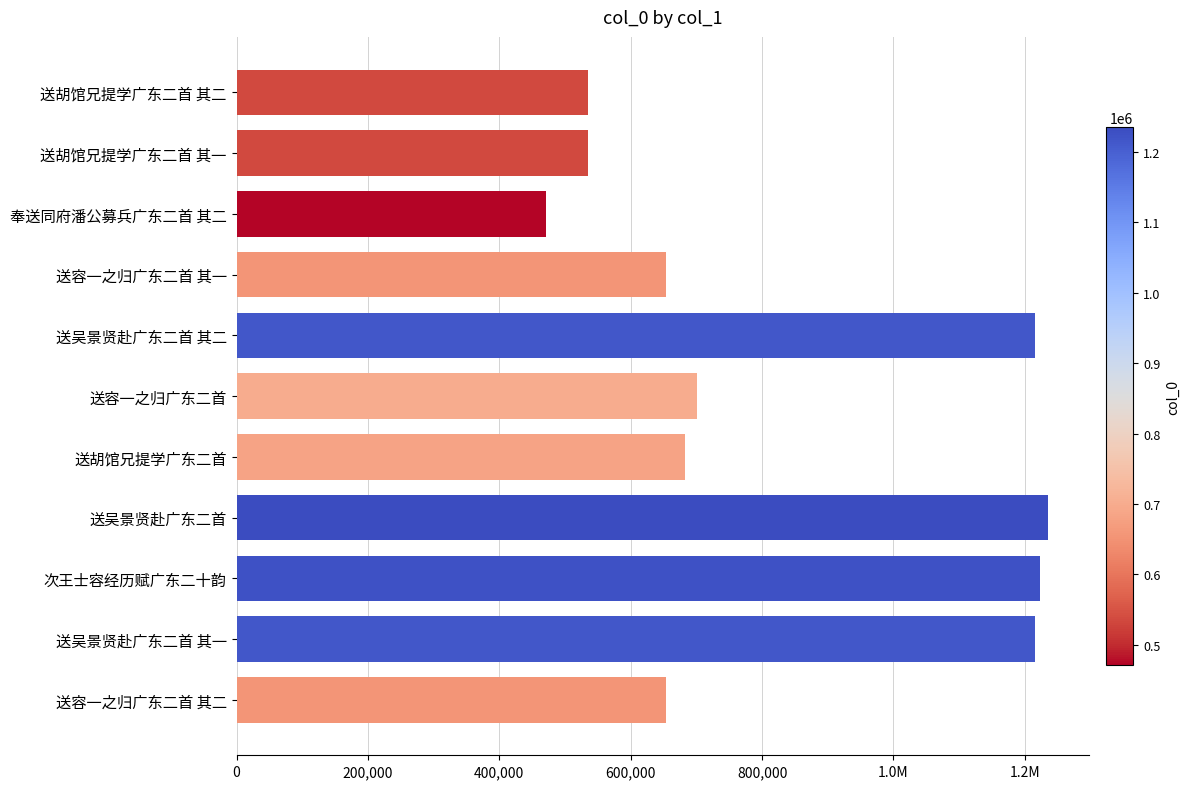

What is the greatest value displayed?

1235162